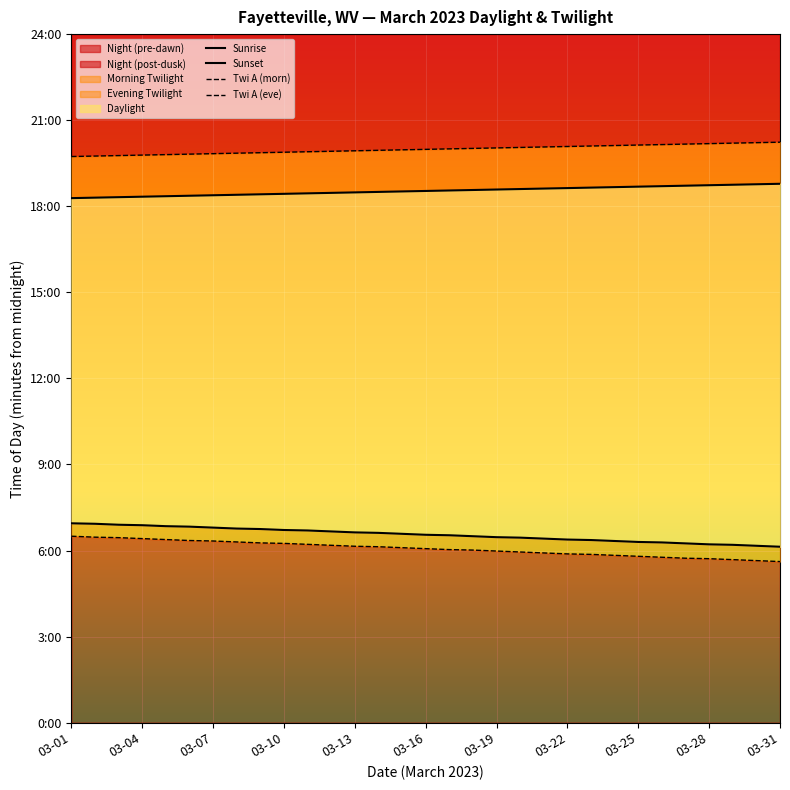

Is it true that Twi A (eve) equals 1873 at 03-22?

False